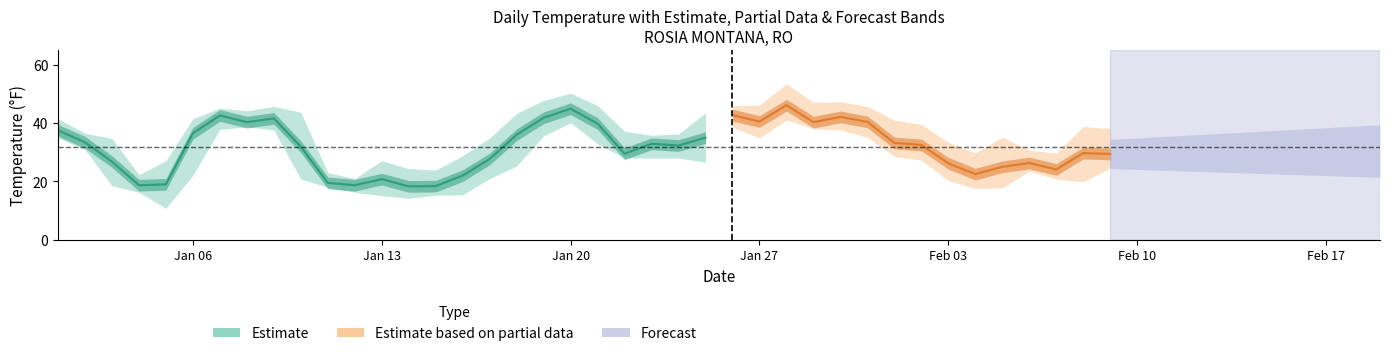

What is the value of the MAX point at the 14th from the left?

24.4